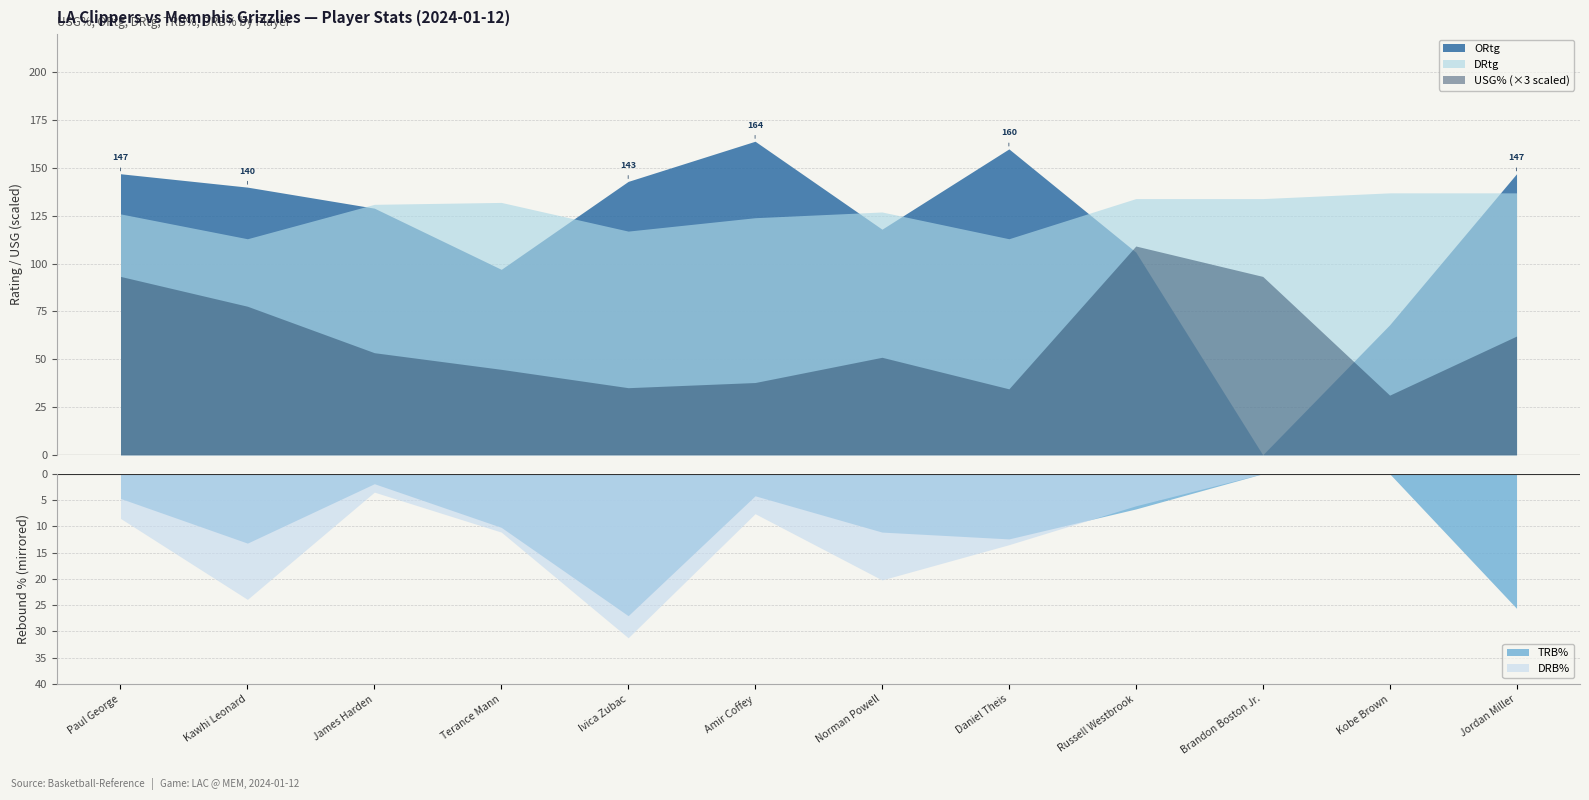

Is it true that ORtg equals 273.8 at Daniel Theis?

False